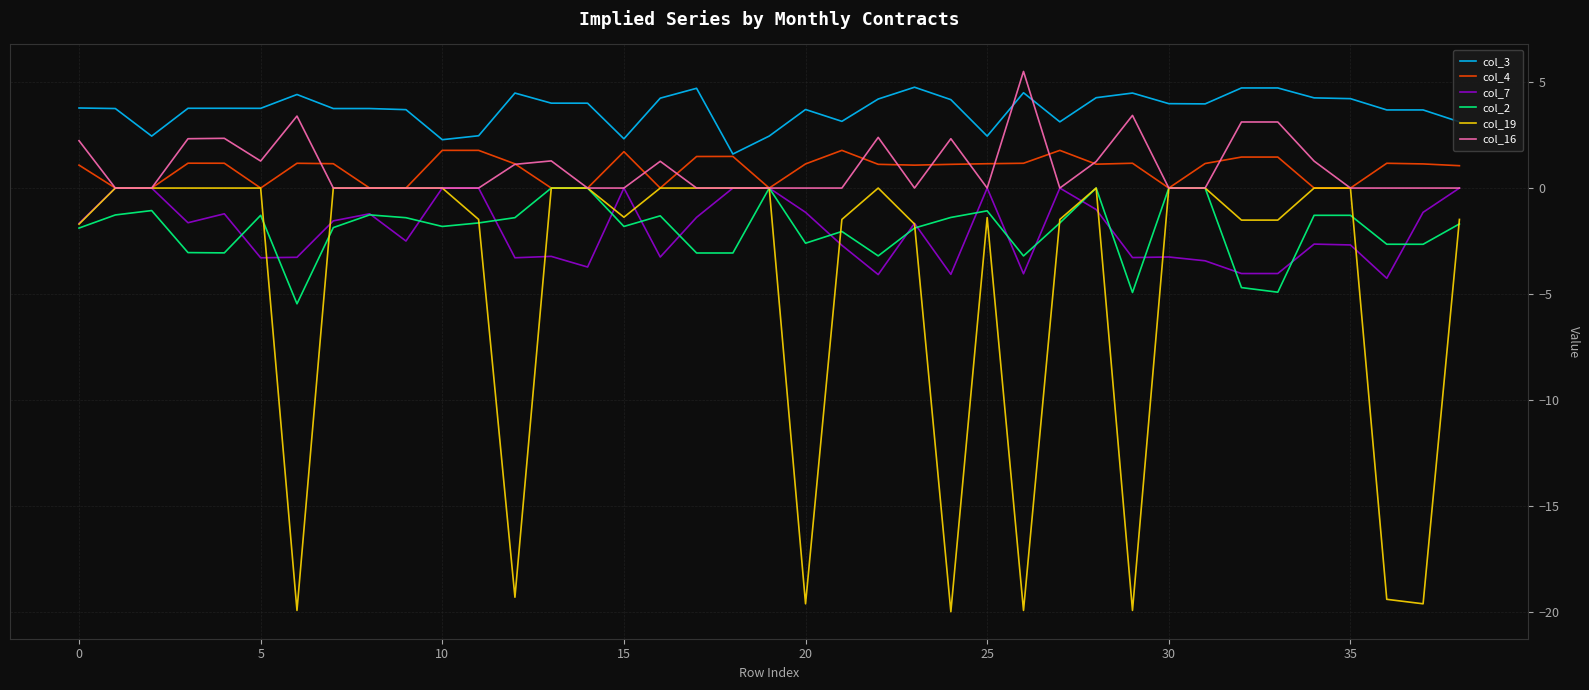

What is the lowest value of the col_7 series?

-4.3